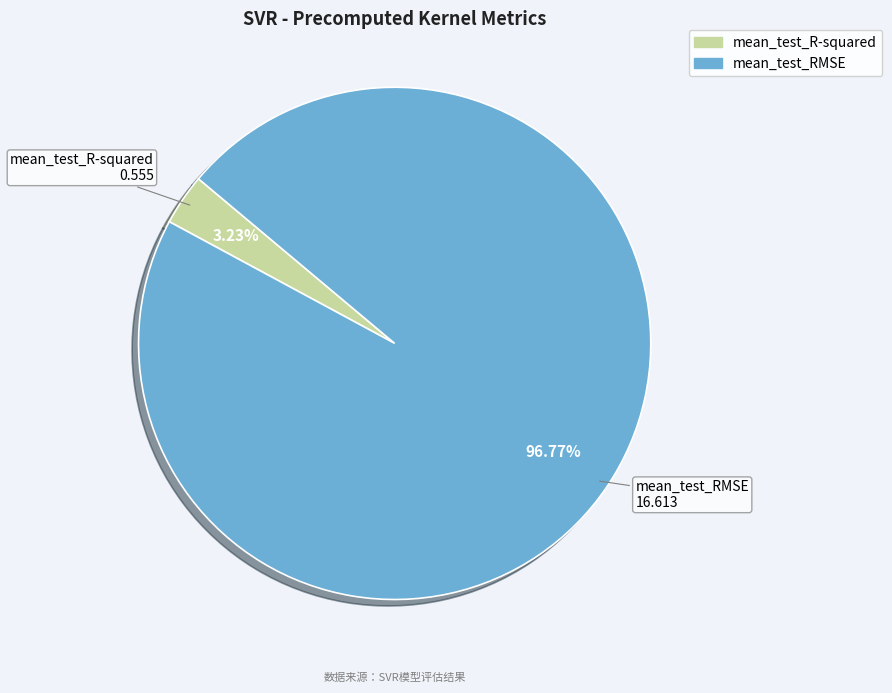

Which has a higher value, mean_test_R-squared or mean_test_RMSE?

mean_test_RMSE